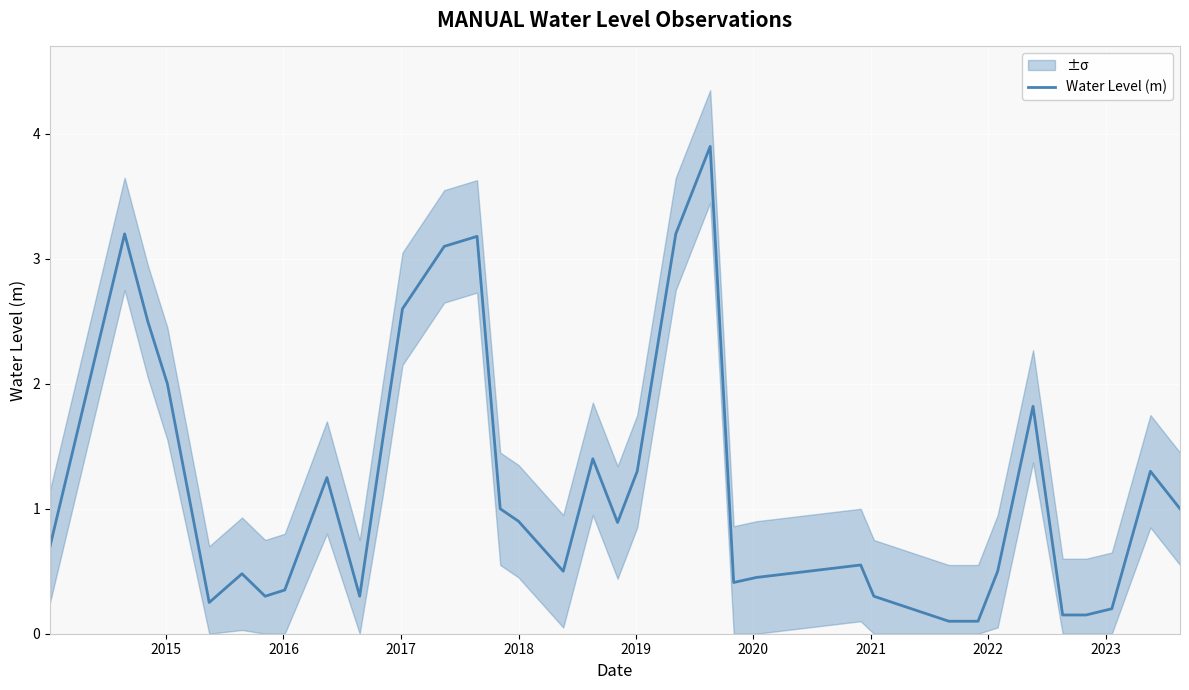

What is the smallest value displayed?

0.1